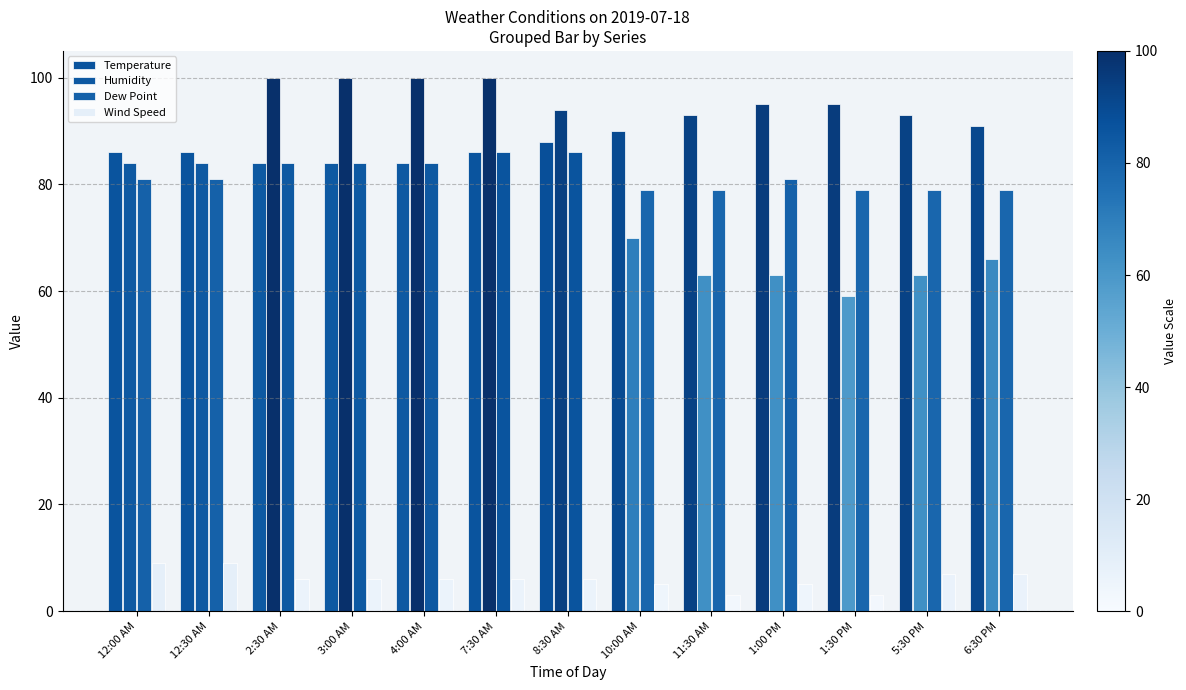

At which label is Dew Point closest to 82?

12:00 AM